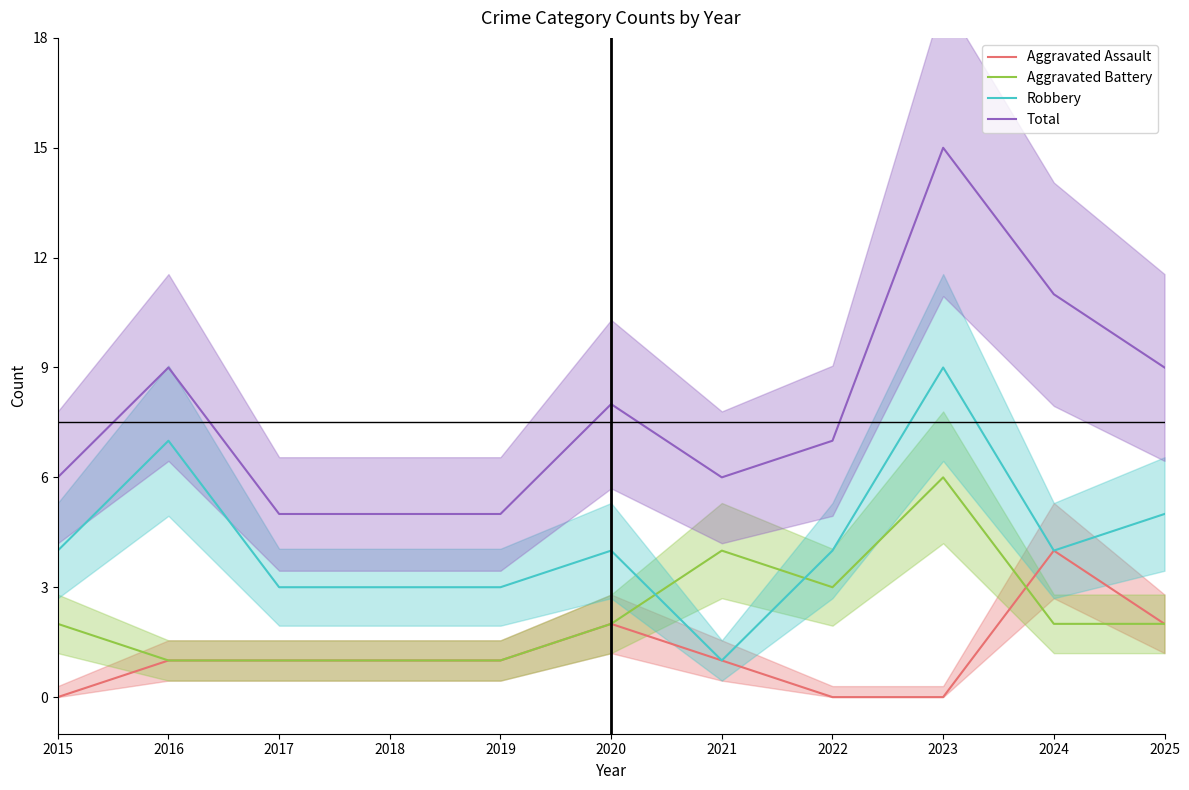

How many lines are shown in the chart?

4